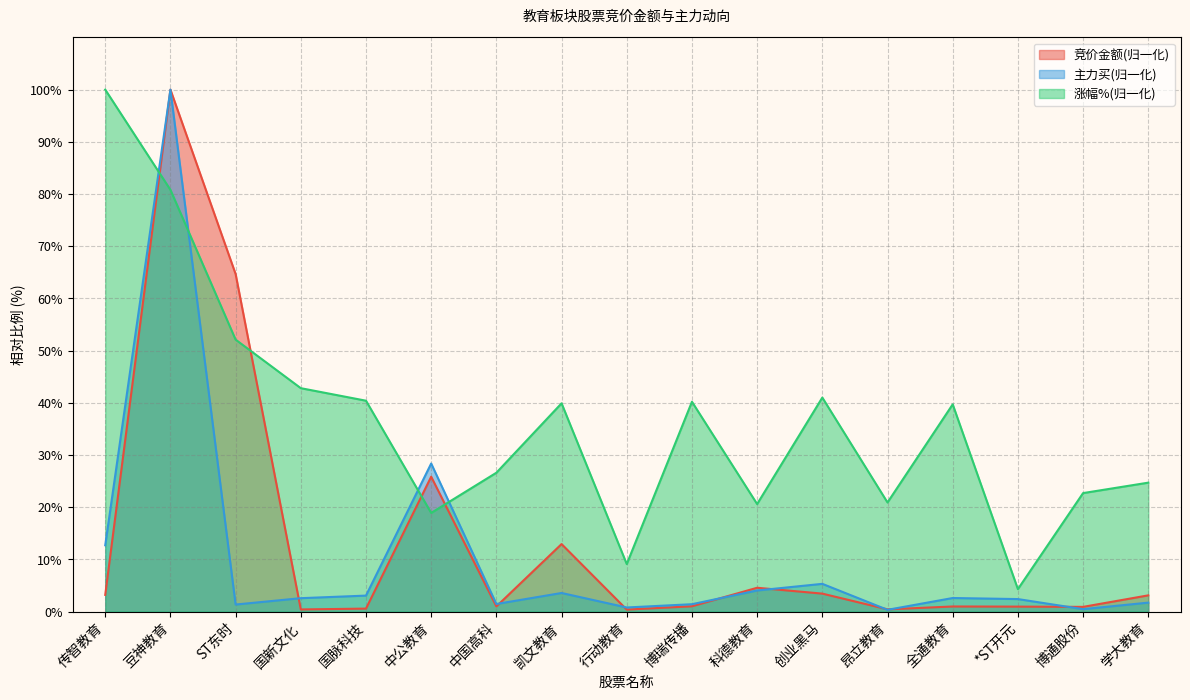

What are all the series names shown in the legend?

竞价金额(归一化), 主力买(归一化), 涨幅%(归一化)